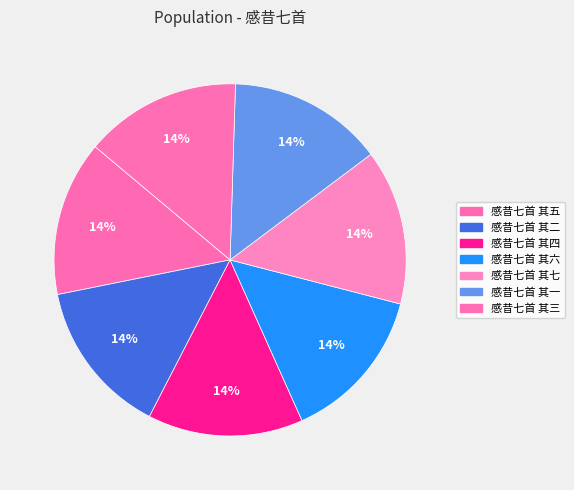

Is there a majority slice in this chart?

No